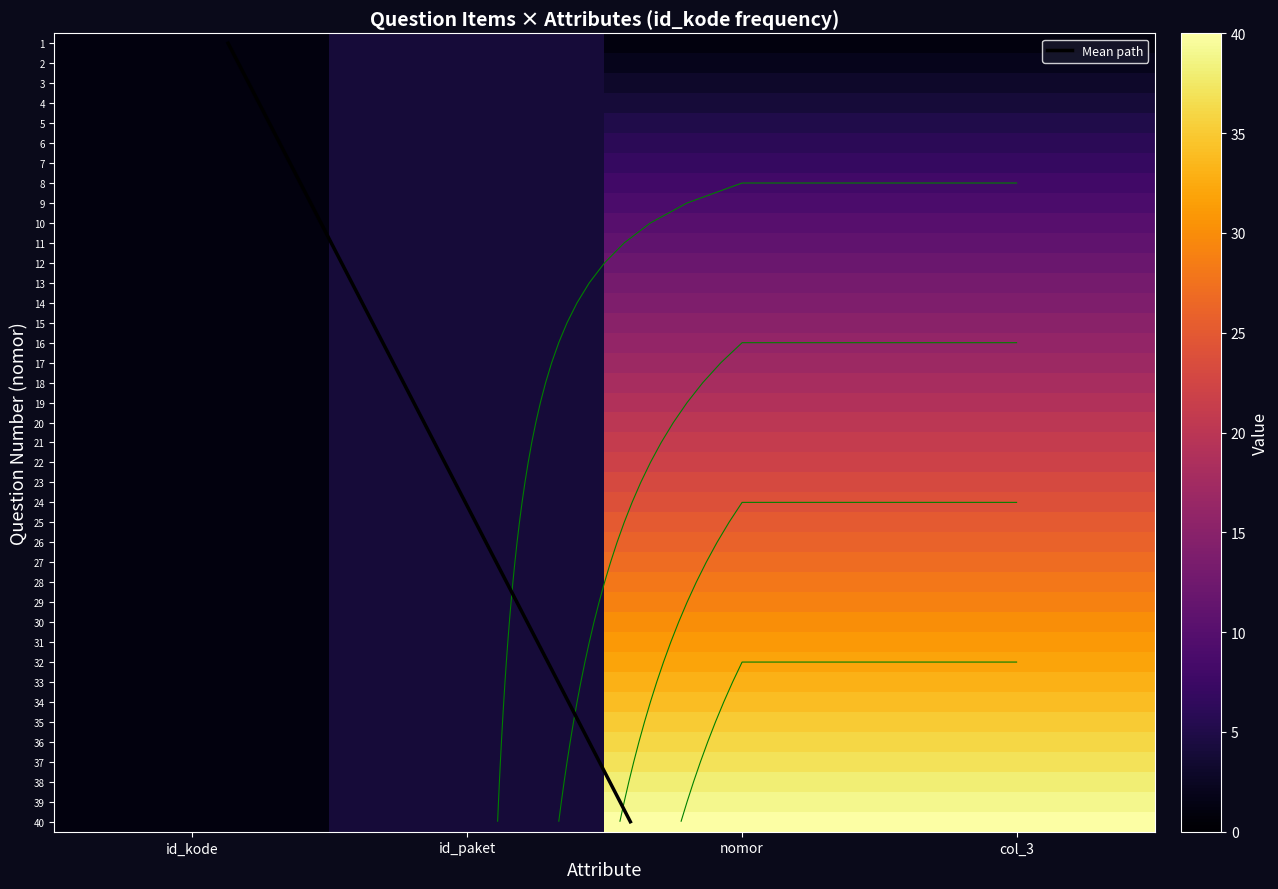

Where does the 3 series first go above 11?

11